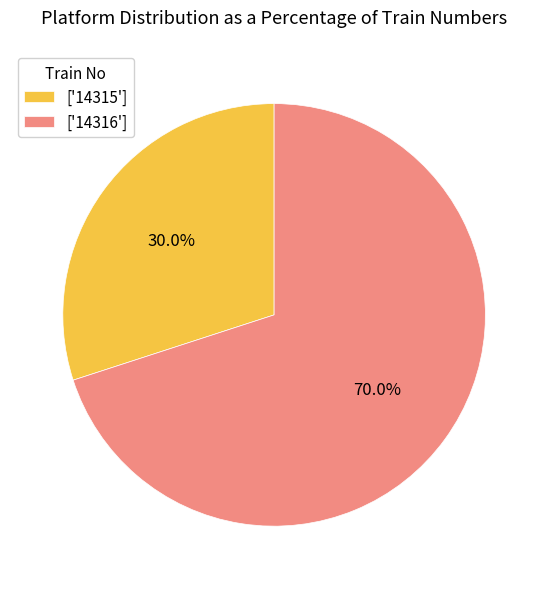

Is there any slice that represents more than half of the pie?

Yes